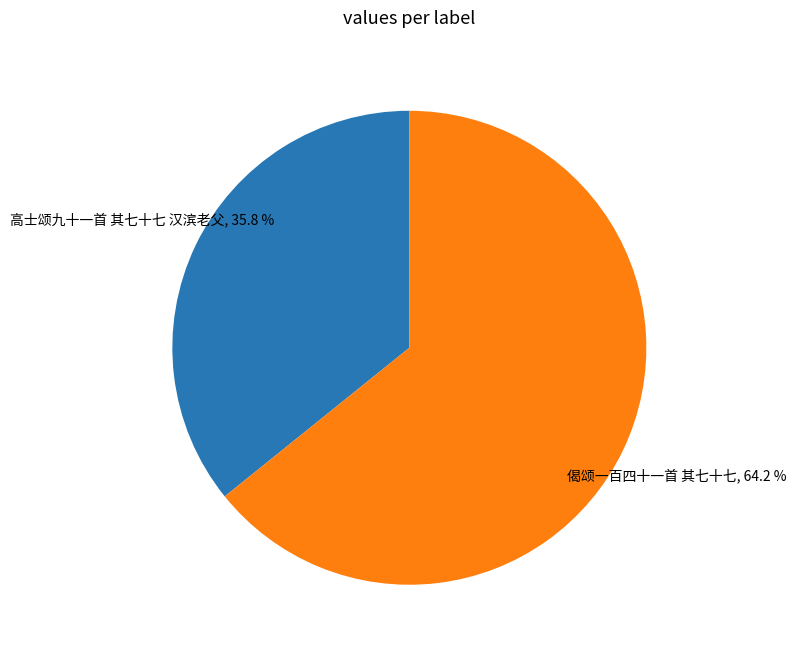

Does 高士颂九十一首 其七十七 汉滨老父 account for over 50% of the chart?

No